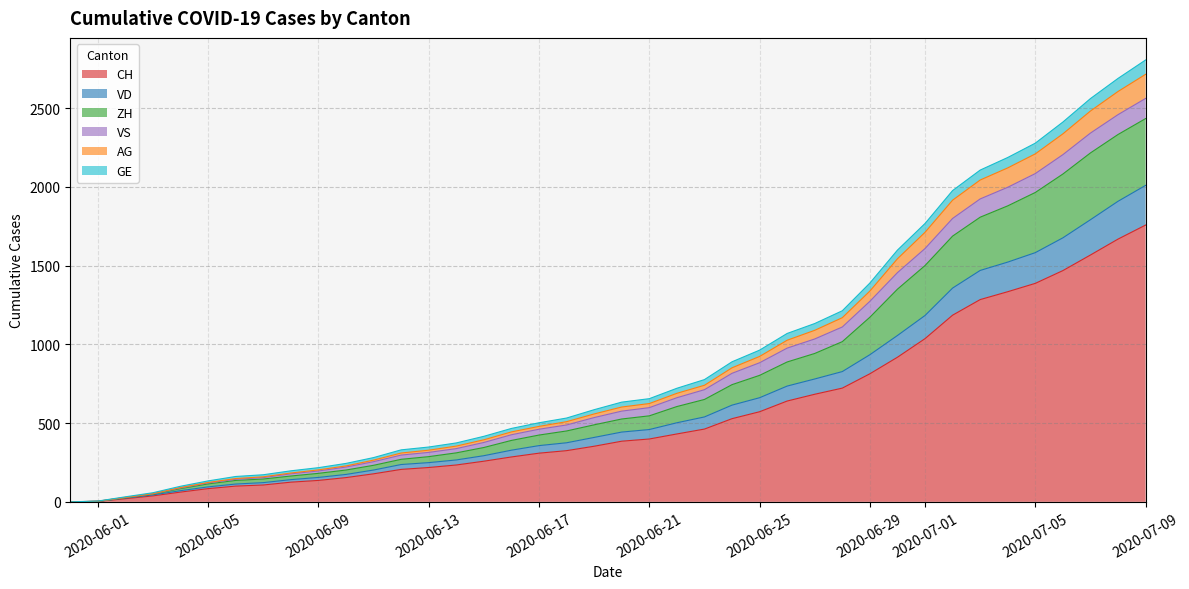

What is the label of the 18th point from the right?

2020-06-22